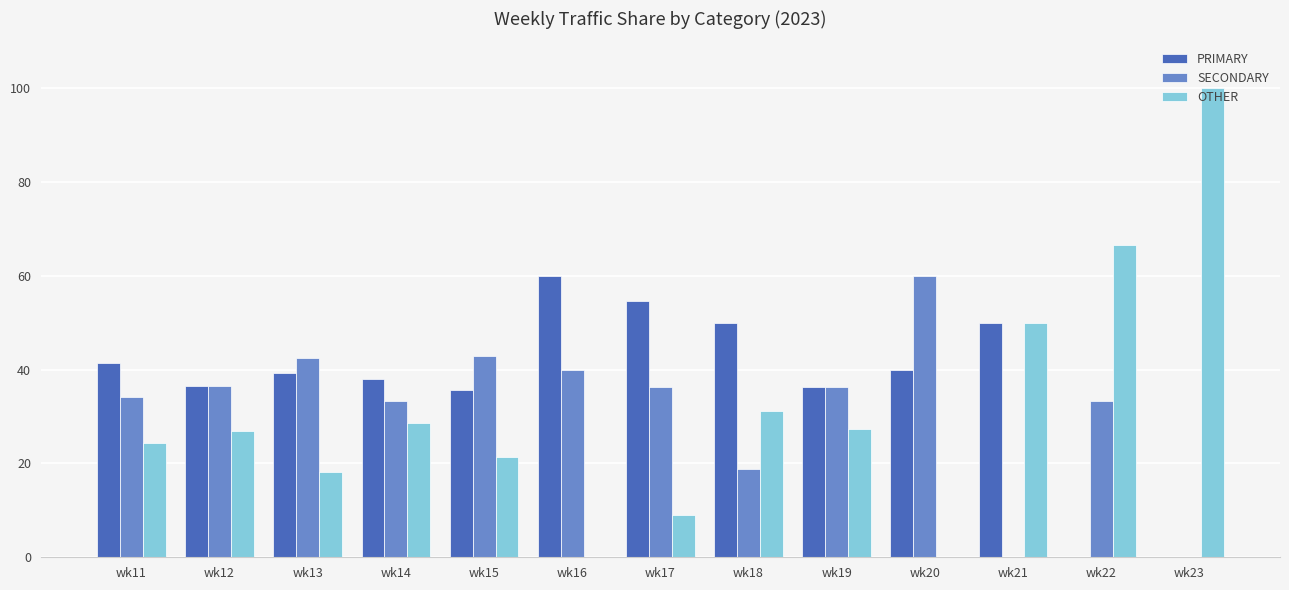

How many groups of bars are there?

13